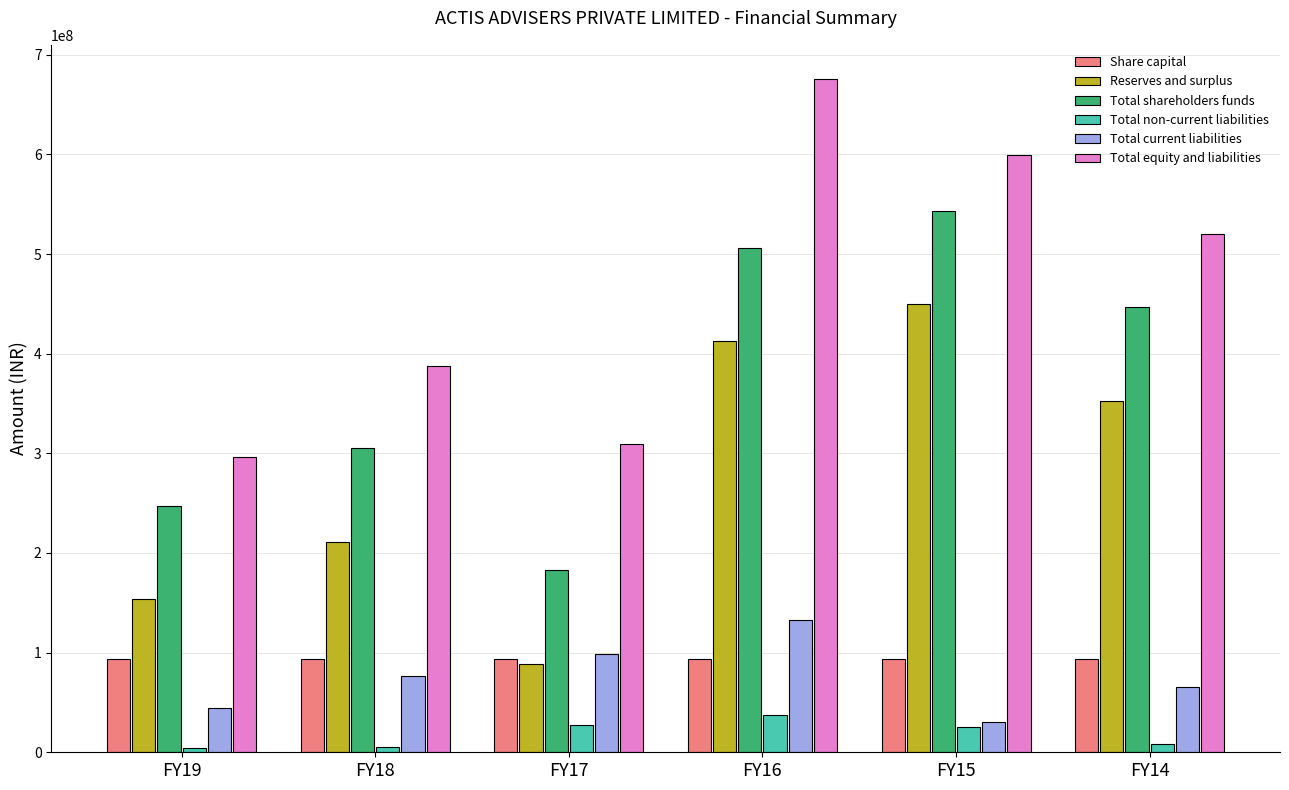

What is the approximate value of Reserves and surplus at FY14?

352697450